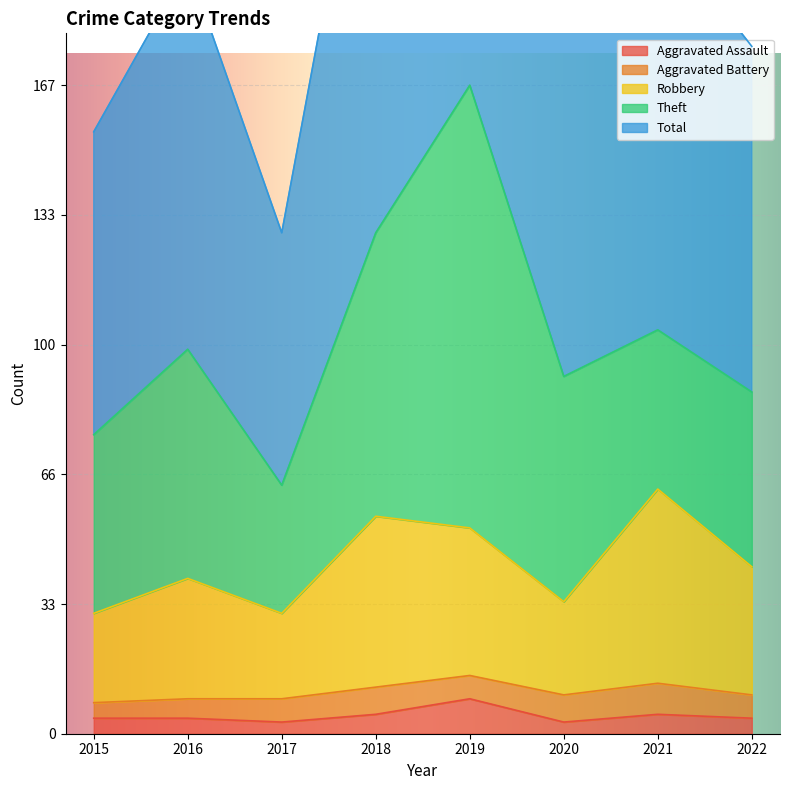

True or false: Total and Robbery cross at least once.

False